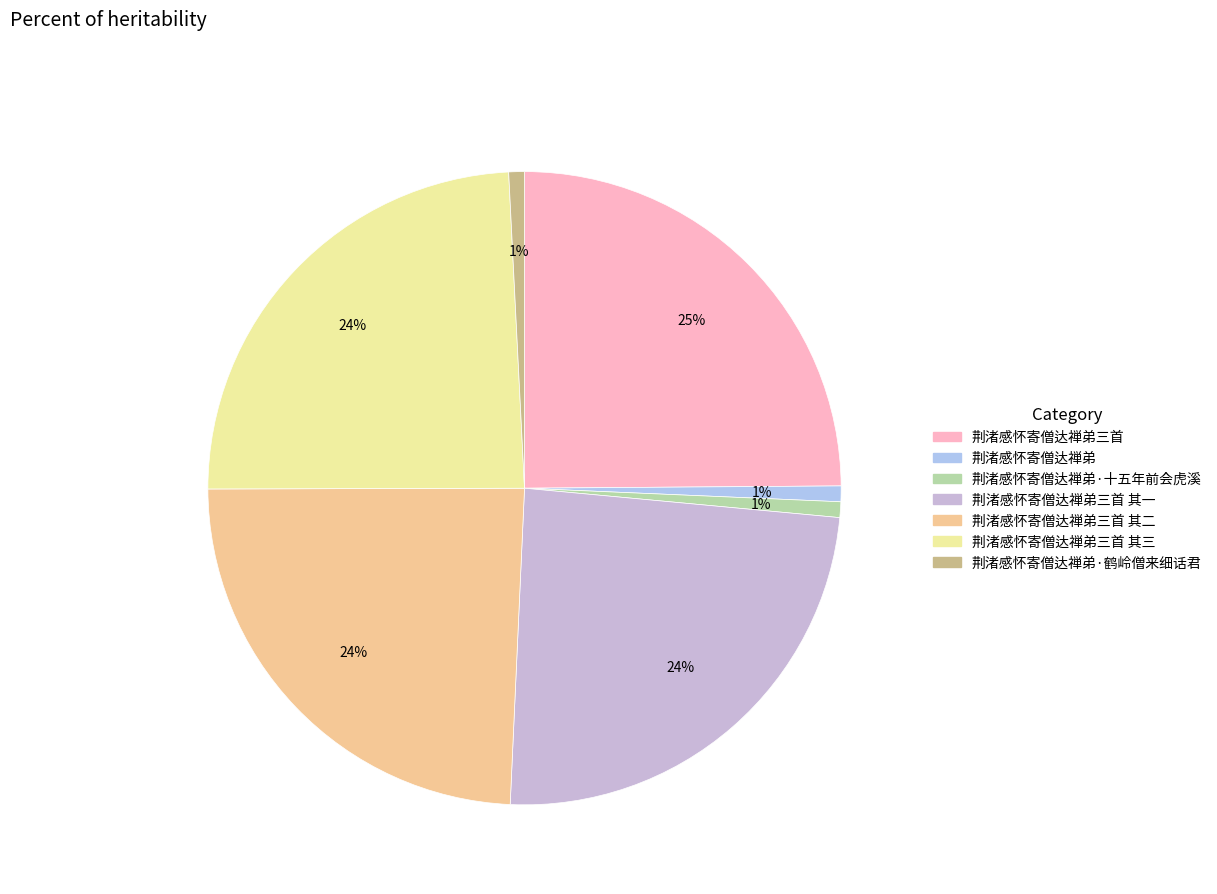

Which category has the smallest portion of the pie?

荆渚感怀寄僧达禅弟